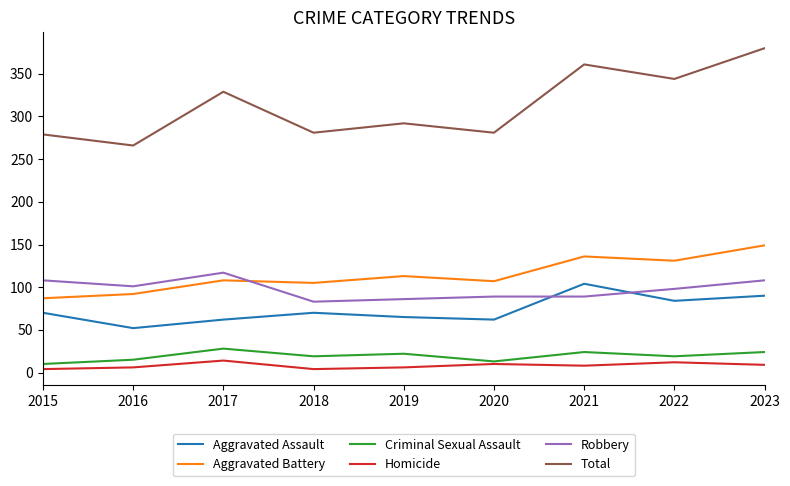

Which category has the highest value across all series?

2023